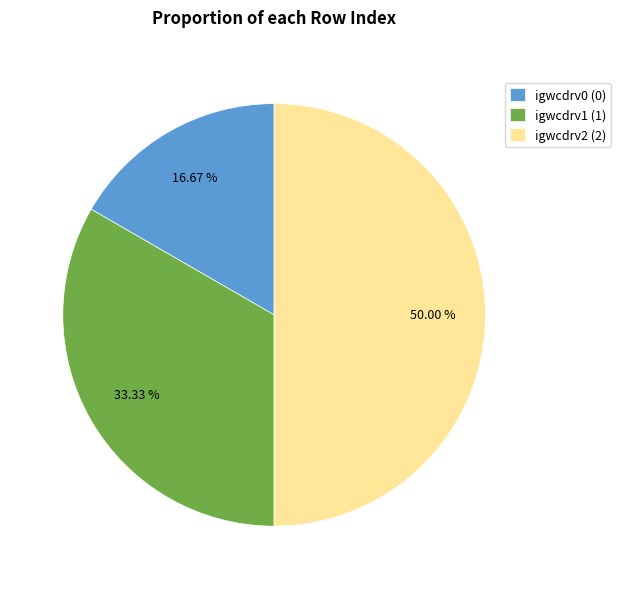

Which slice is the smallest?

igwcdrv0